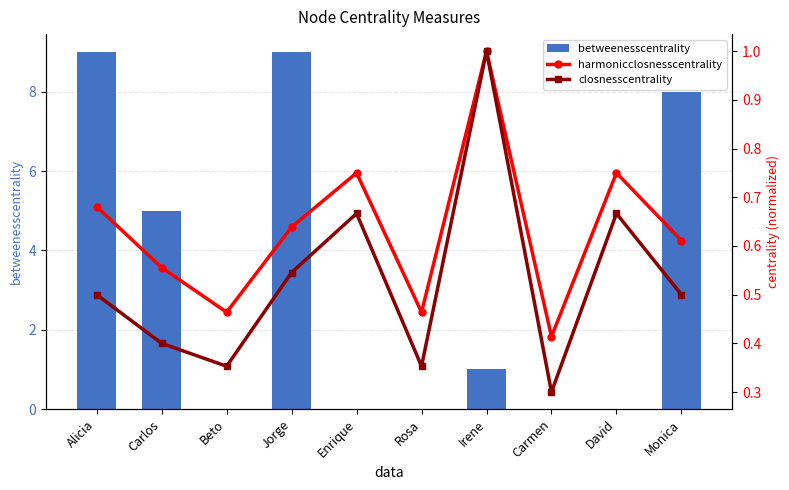

Which series has the widest spread of values?

betweenesscentrality